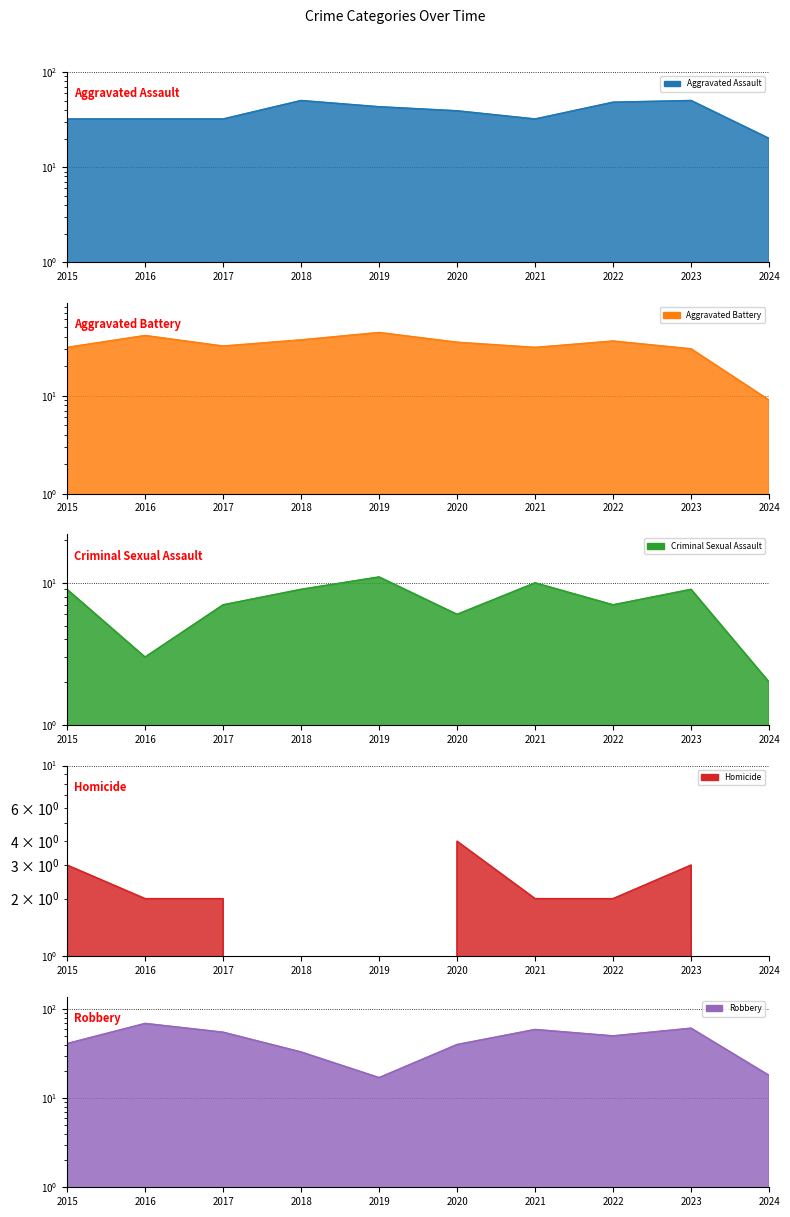

What is the maximum value for Robbery?

69